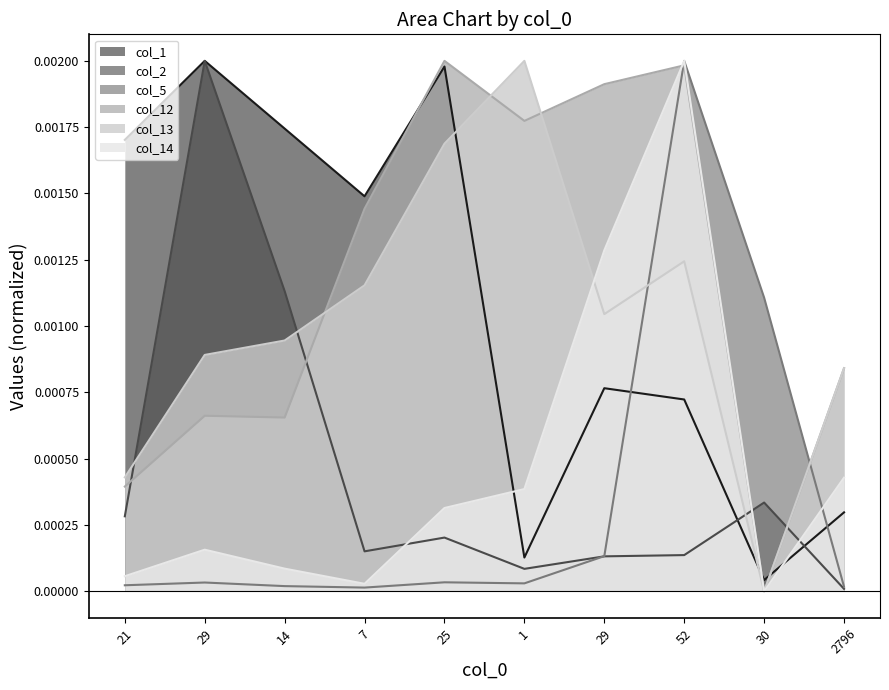

The value of col_14 at 29 is 0.0. True or false?

True